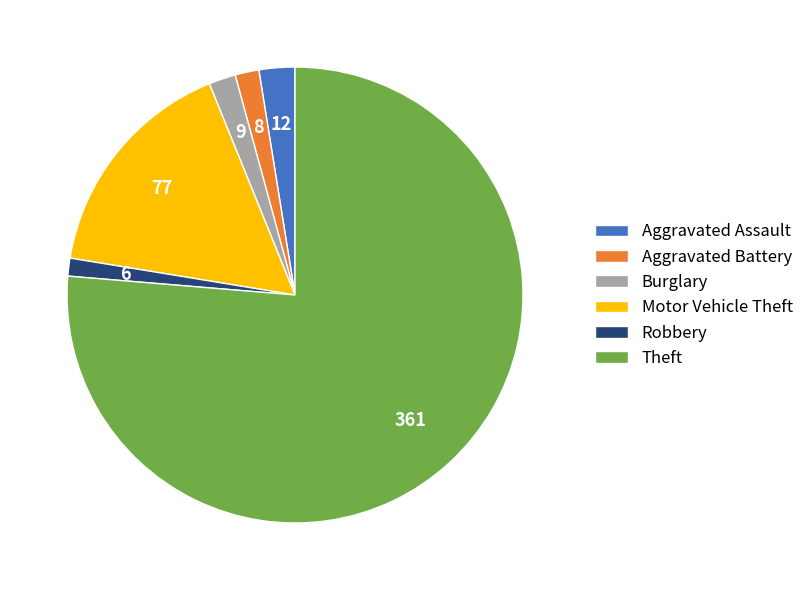

Approximately how many times larger is the value at Aggravated Battery compared to Robbery?

1.3